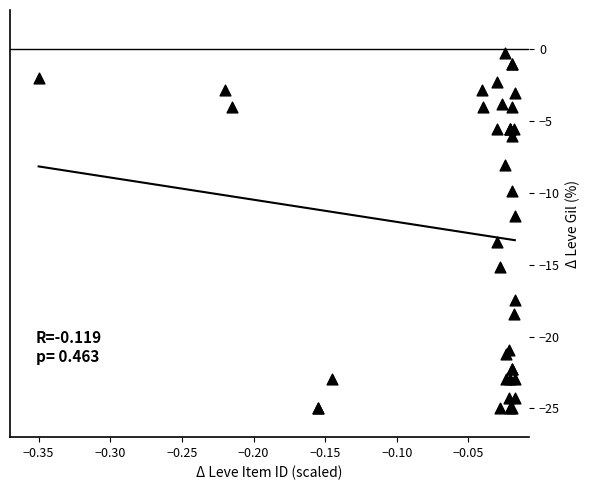

What Y value in the scatter plot is closest to -12?

-11.6